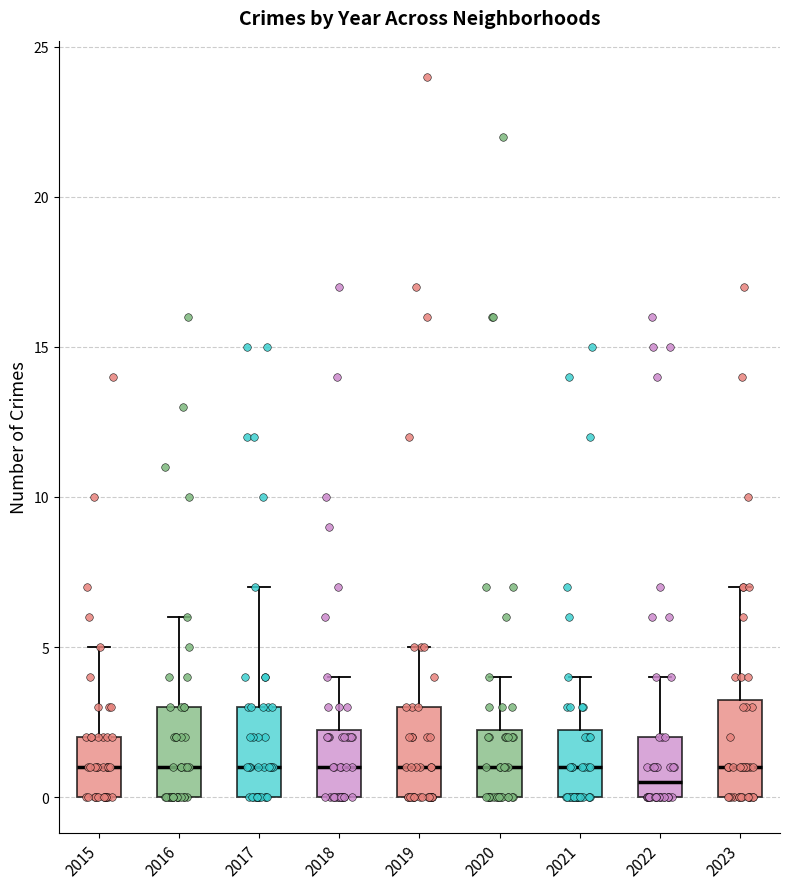

Reading left to right, transcribe this box plot: for each box, give where its median line is, the range the box spans, and where its two whiskers end, as read against the y-axis. The values are not printed on the chart, so give them approximately, as read against the axis.

2015: median 1.0, box 0.0 to 2.0, whiskers 0.0 to 5.0
2016: median 1.0, box 0.0 to 3.0, whiskers 0.0 to 6.0
2017: median 1.0, box 0.0 to 3.0, whiskers 0.0 to 7.0
2018: median 1.0, box 0.0 to 2.5, whiskers 0.0 to 4.0
2019: median 1.0, box 0.0 to 3.0, whiskers 0.0 to 5.0
2020: median 1.0, box 0.0 to 2.5, whiskers 0.0 to 4.0
2021: median 1.0, box 0.0 to 2.5, whiskers 0.0 to 4.0
2022: median 0.5, box 0.0 to 2.0, whiskers 0.0 to 4.0
2023: median 1.0, box 0.0 to 3.5, whiskers 0.0 to 7.0